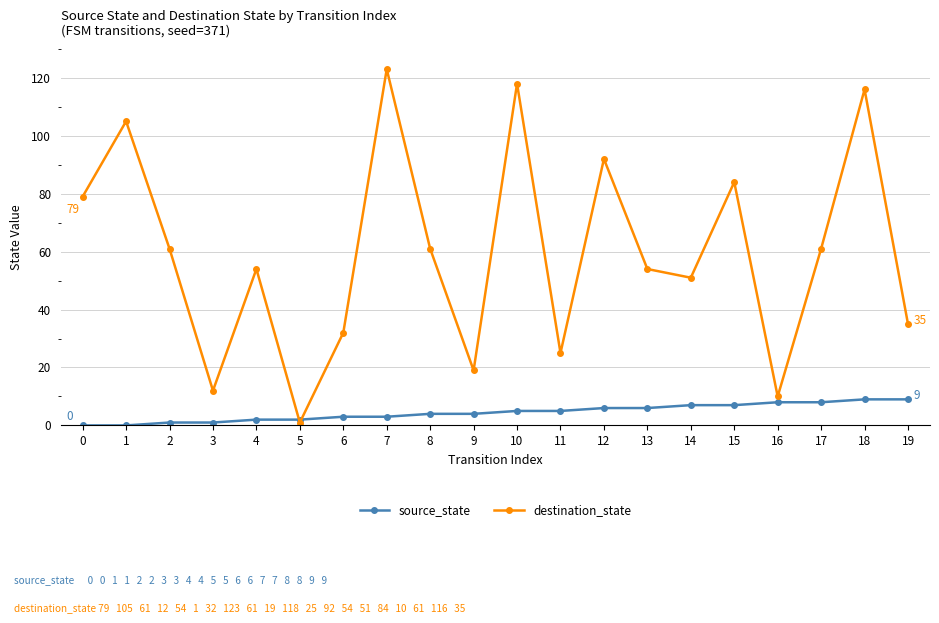

Rank the series by their maximum value, from highest to lowest.

destination_state, source_state